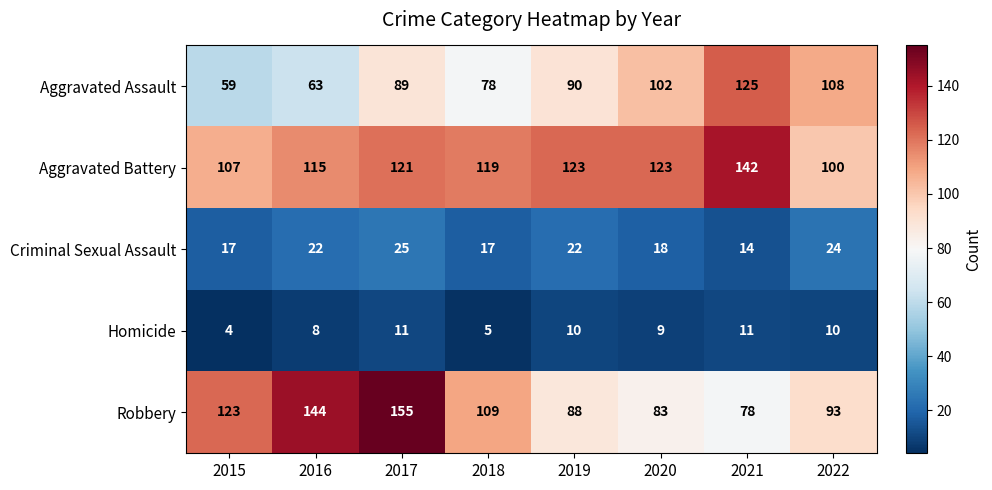

At how many categories does at least one series exceed 124?

3